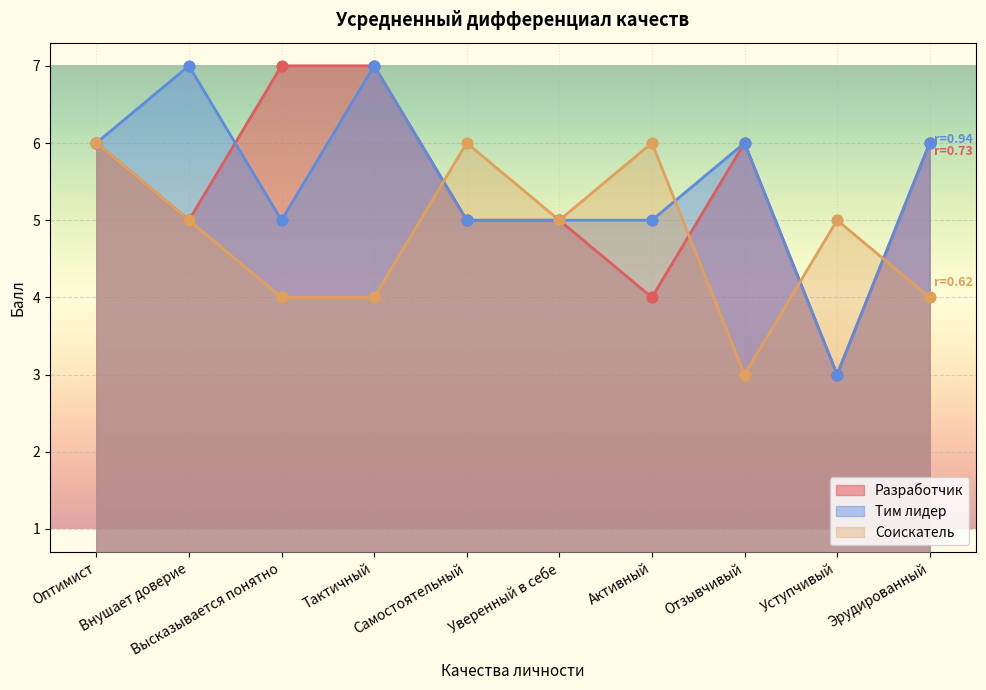

Which series has the largest total across all categories?

Тим лидер